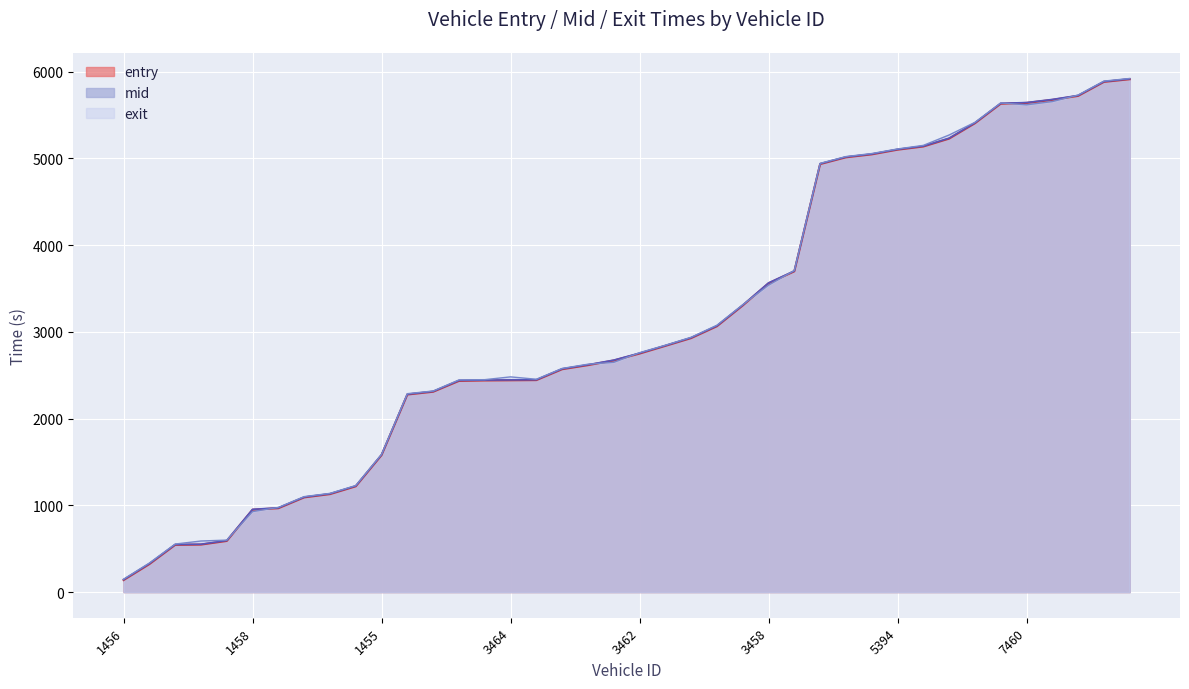

What is the average value of the entry series?

3092.7